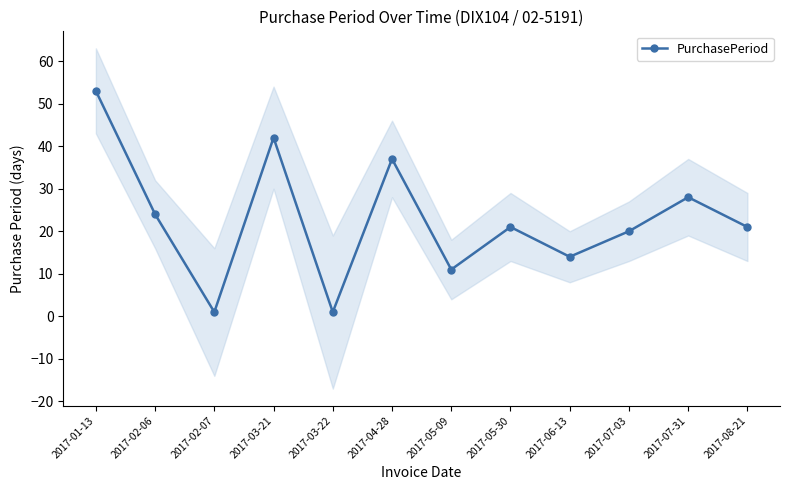

Where does the data first go above 21?

2017-01-13